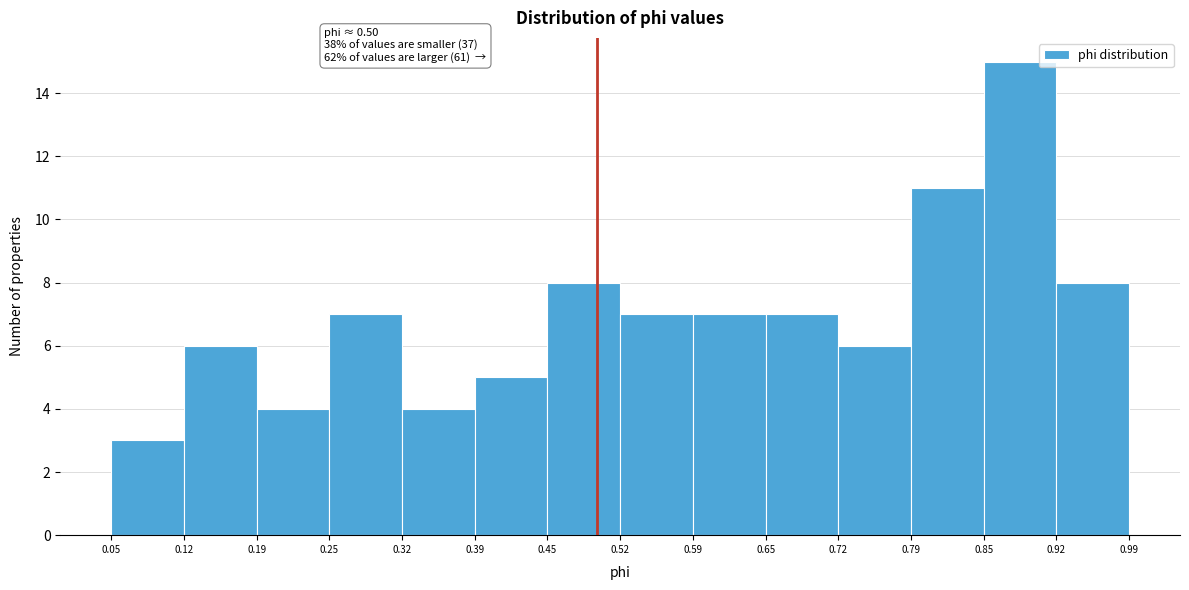

Over which range of the x-axis is the bar tallest?

0.85 to 0.92